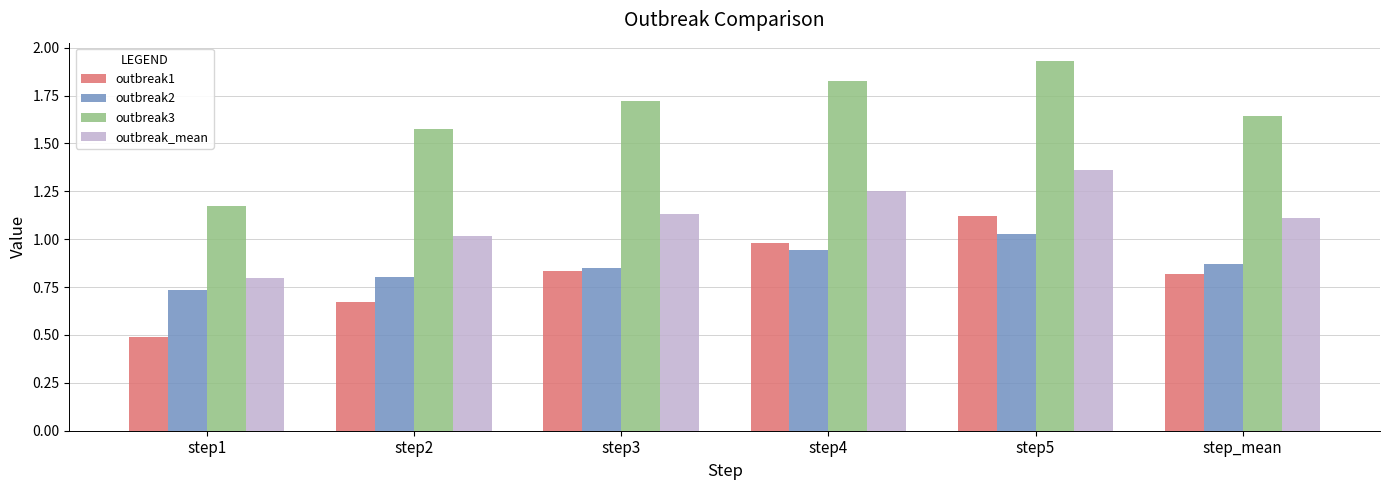

At which label does outbreak_mean reach its minimum?

step1